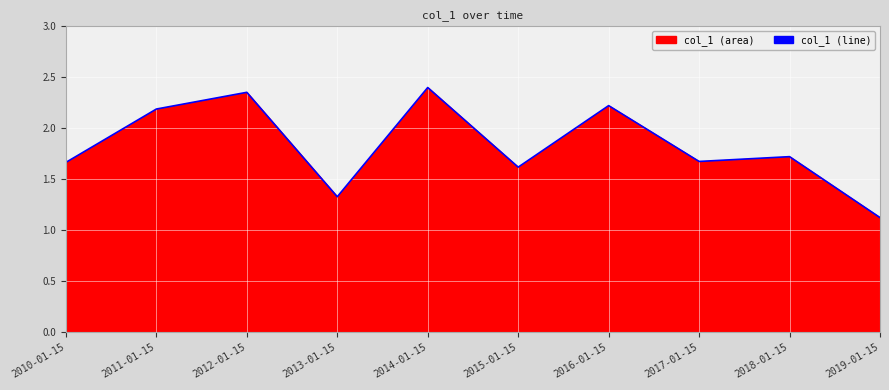

Reading left to right, what are all the values shown in this chart?

2010-01-15=1.7	2011-01-15=2.2	2012-01-15=2.4	2013-01-15=1.3	2014-01-15=2.4	2015-01-15=1.6	2016-01-15=2.2	2017-01-15=1.7	2018-01-15=1.7	2019-01-15=1.1